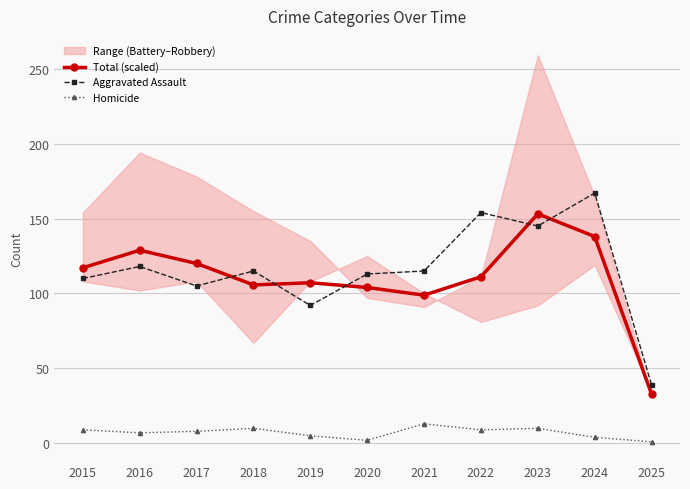

At 2018, list the series in order from smallest to largest.

Homicide, Total (scaled), Aggravated Assault